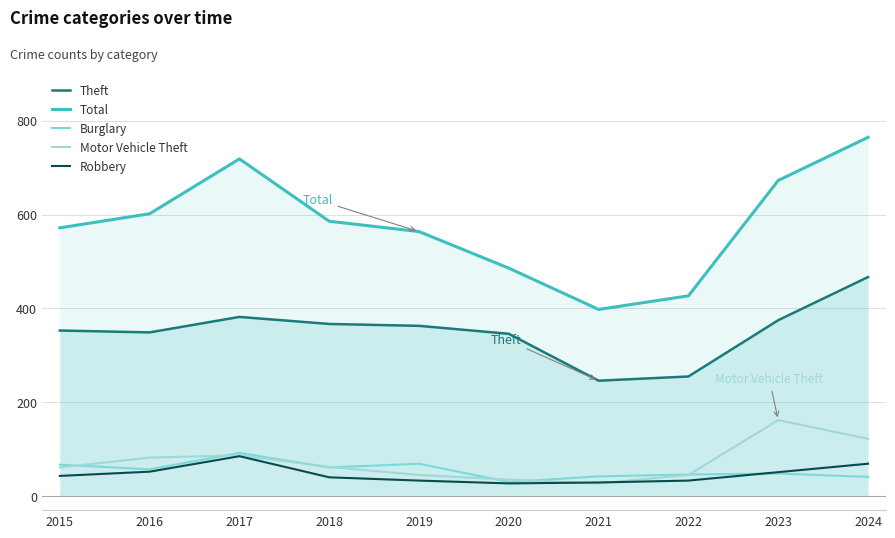

Reading left to right, what are all the values shown in this chart?

Theft: 353	349	382	367	363	346	246	255	375	467
Total: 572	602	719	586	564	486	398	427	673	765
Burglary: 67	57	92	61	69	30	42	46	48	41
Motor Vehicle Theft: 61	82	87	62	45	35	27	45	162	122
Robbery: 43	52	85	40	33	27	29	33	51	69